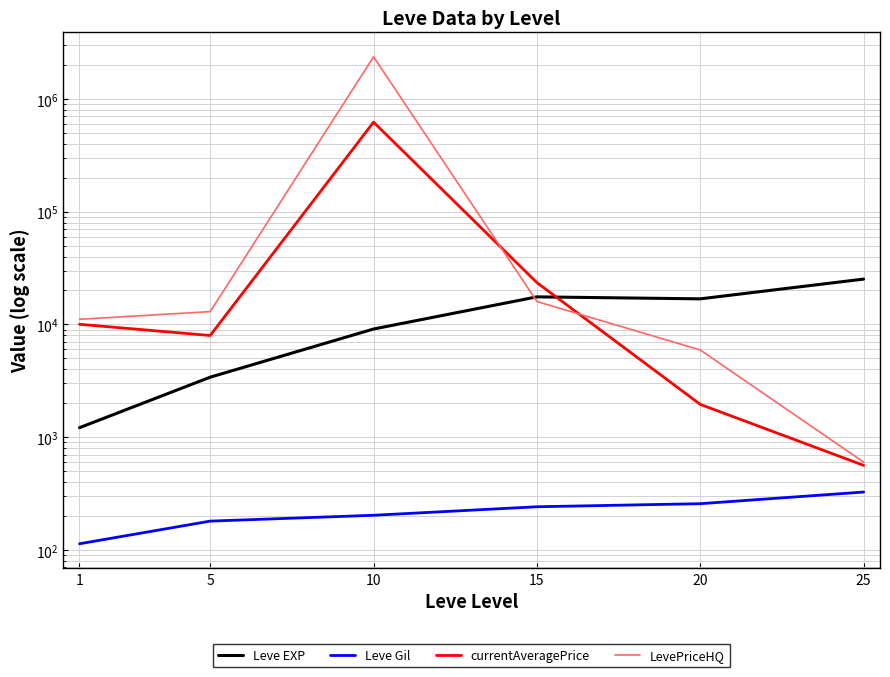

Where is the first local maximum for Leve EXP?

15